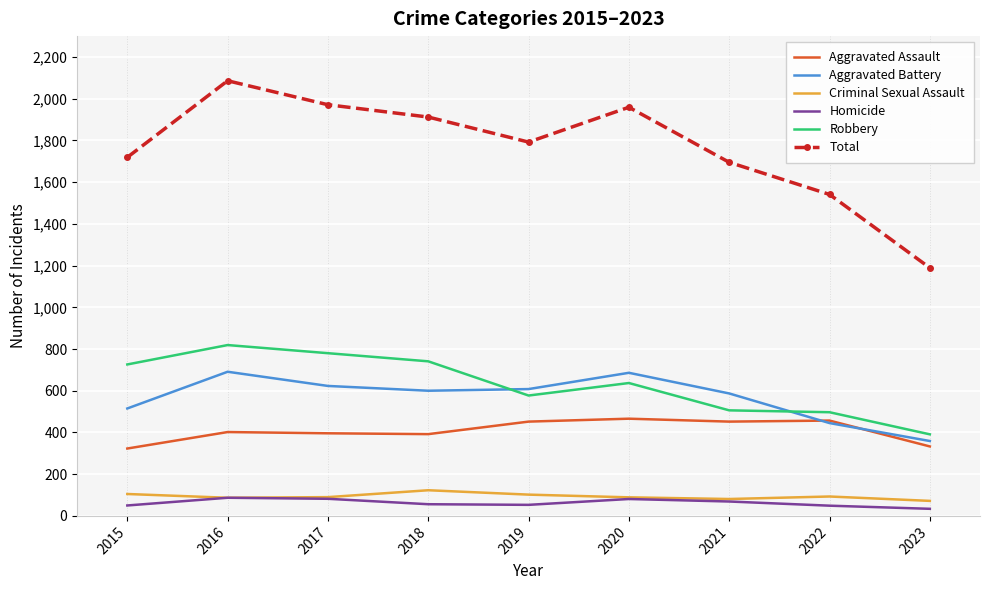

True or false: Robbery and Total intersect in this chart.

False